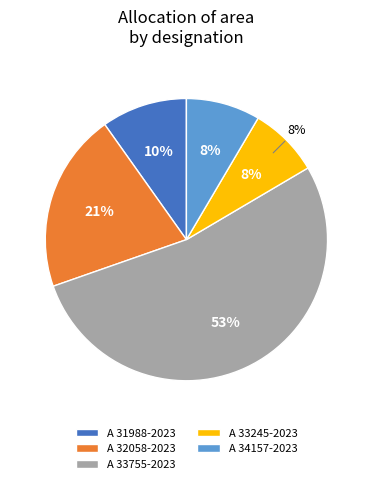

What percentage is the A 34157-2023 slice, to the nearest percent?

8%